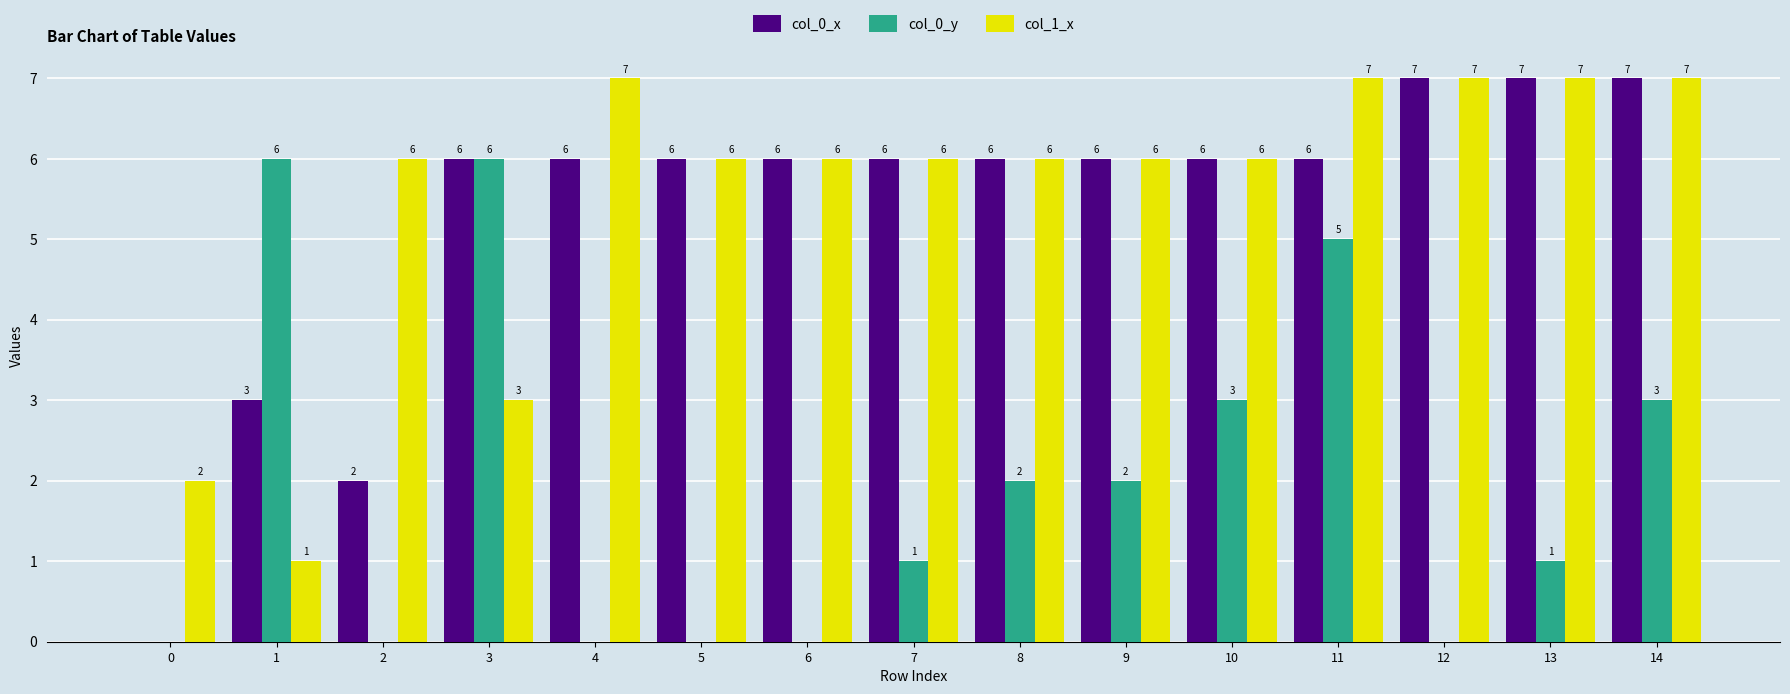

Where is col_1_x nearest to the value 4?

3